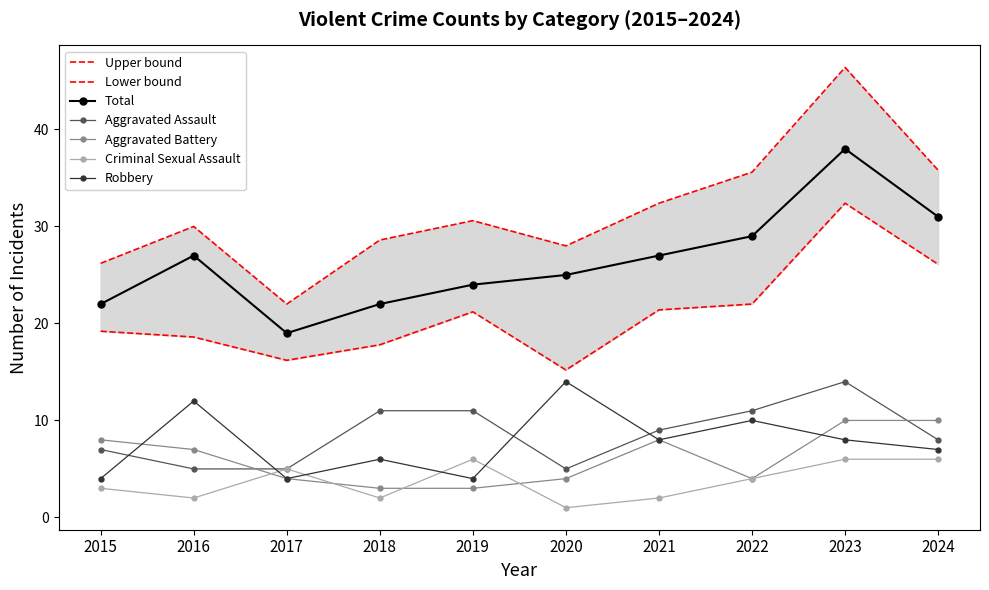

Is the value of Aggravated Battery at 2024 greater than the value of Total at 2020?

No